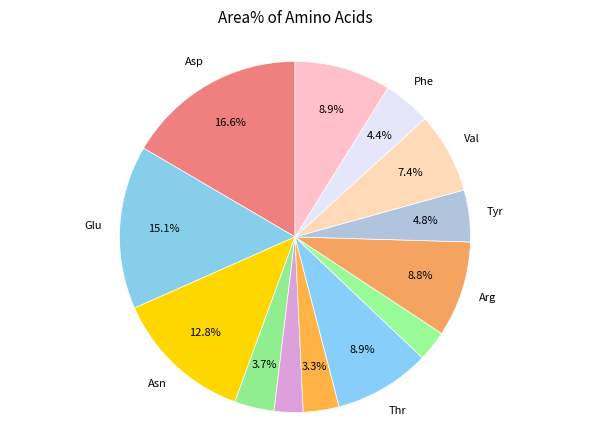

How many slices are in this pie chart?

13